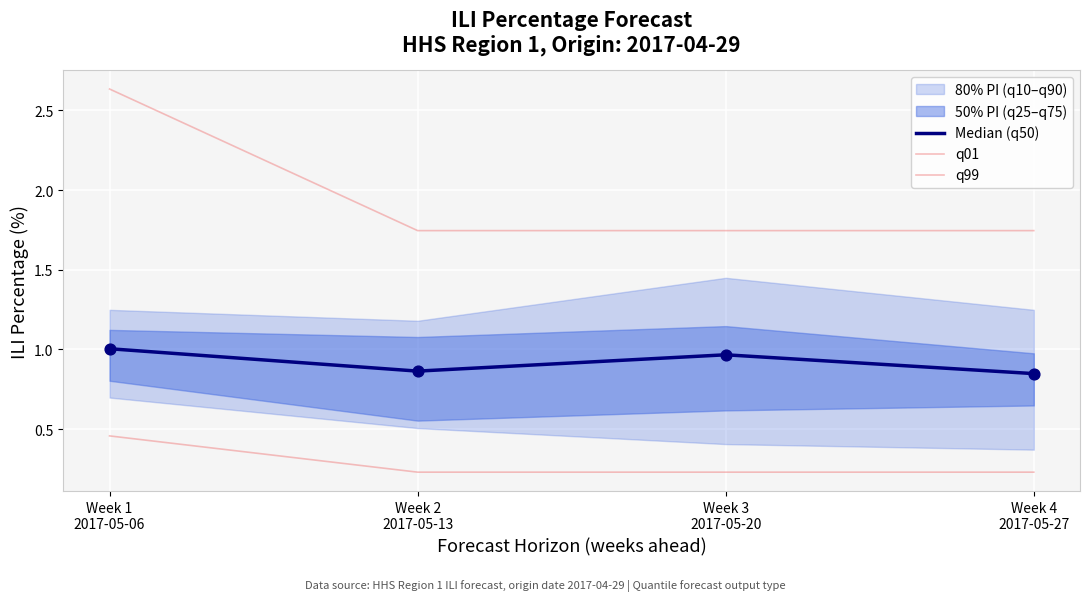

Which series contains the highest Y value?

q99